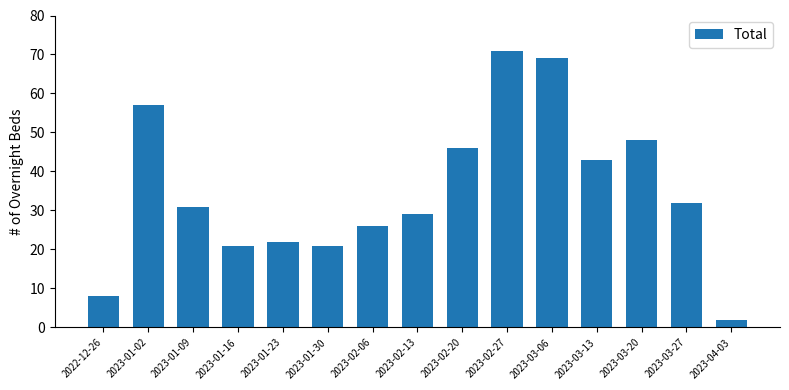

Is it true that the value at 2023-03-20 is 48?

True